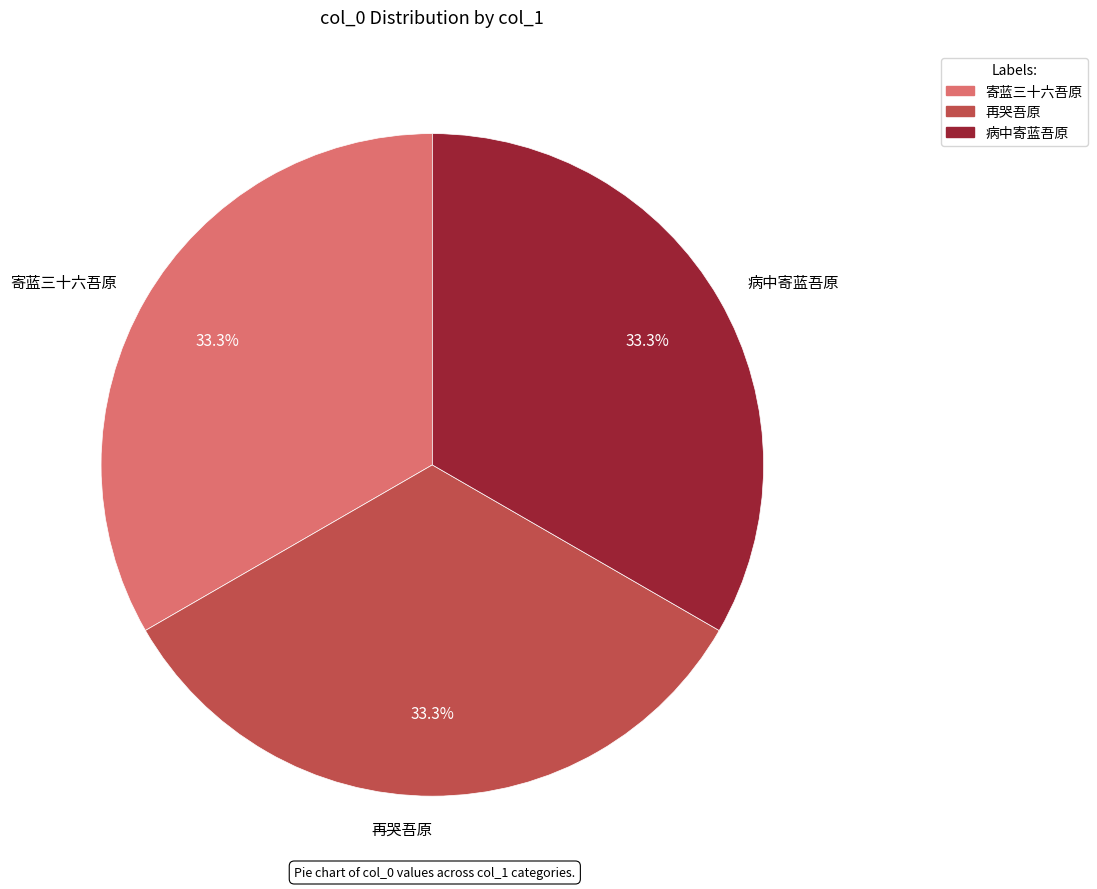

How many segments does this pie chart have?

3